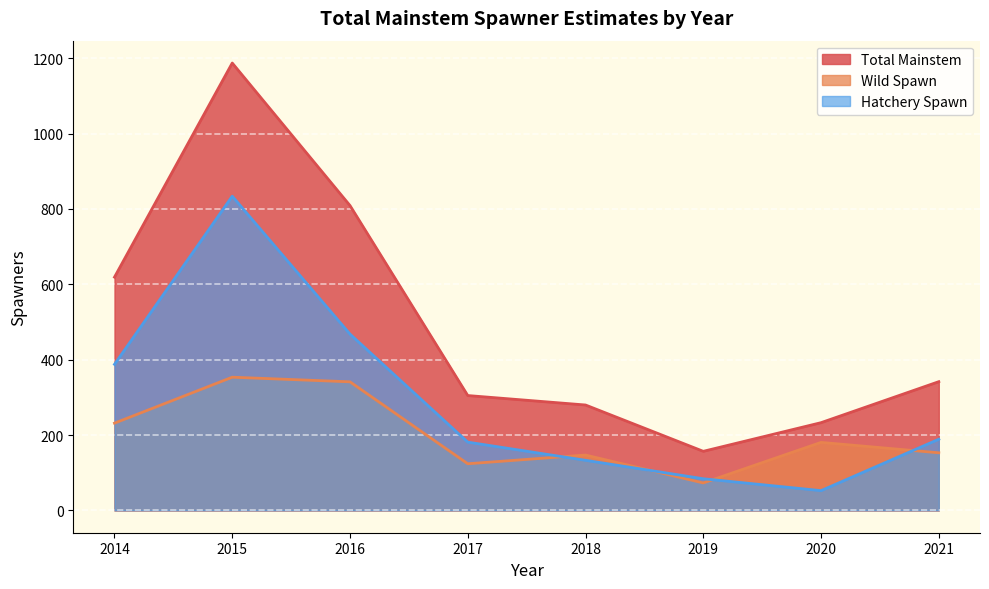

True or false: Hatchery Spawn and Wild Spawn intersect in this chart.

True